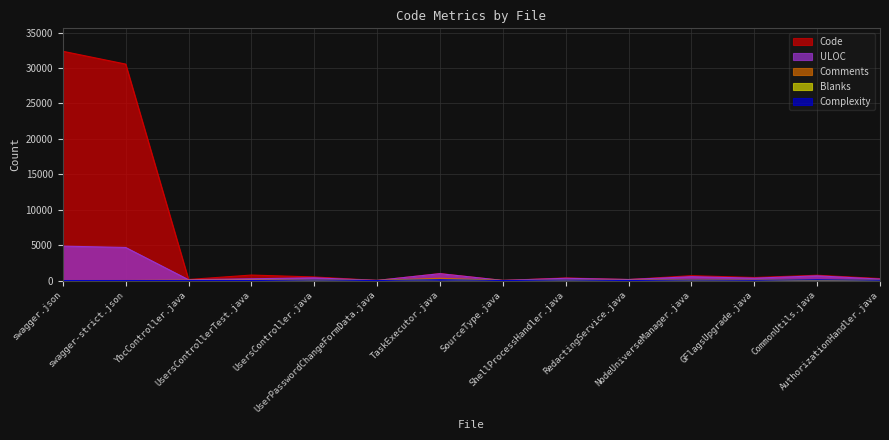

Which series changed the most between UserPasswordChangeFormData.java and ShellProcessHandler.java?

Code